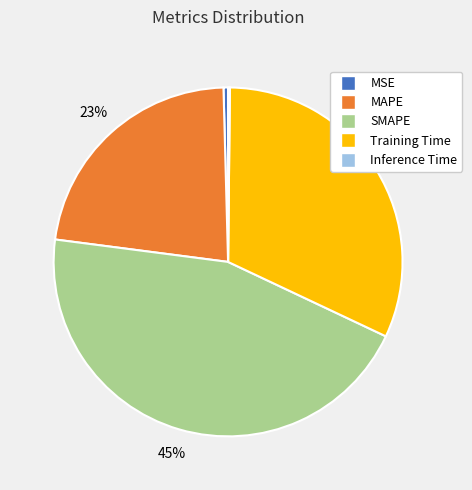

What percentage is the Training Time slice, to the nearest percent?

32%